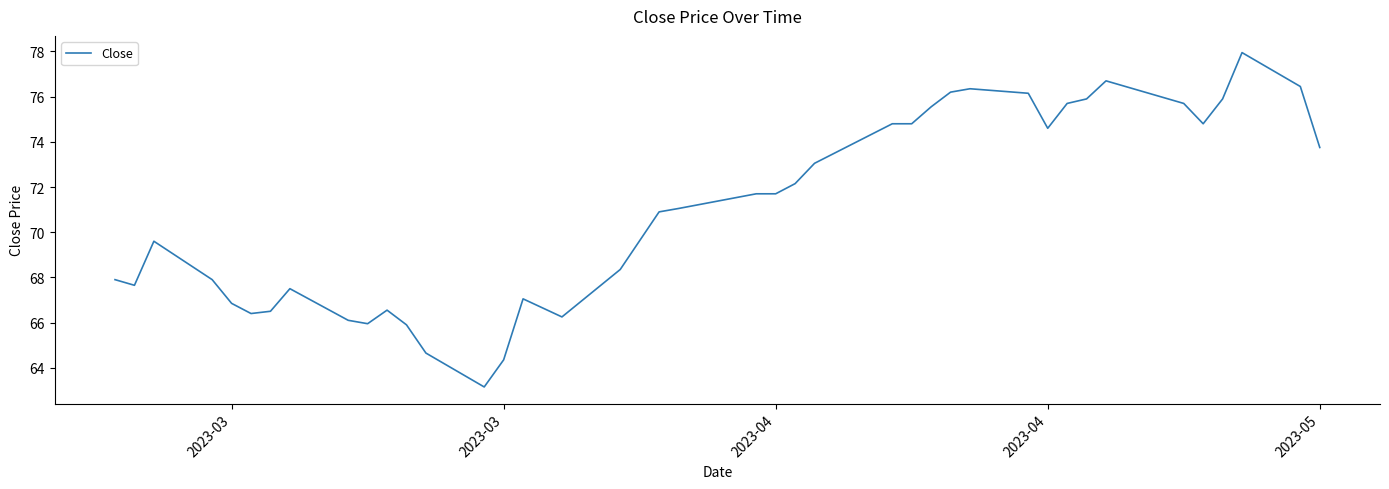

What is the maximum value shown in the chart?

78.0